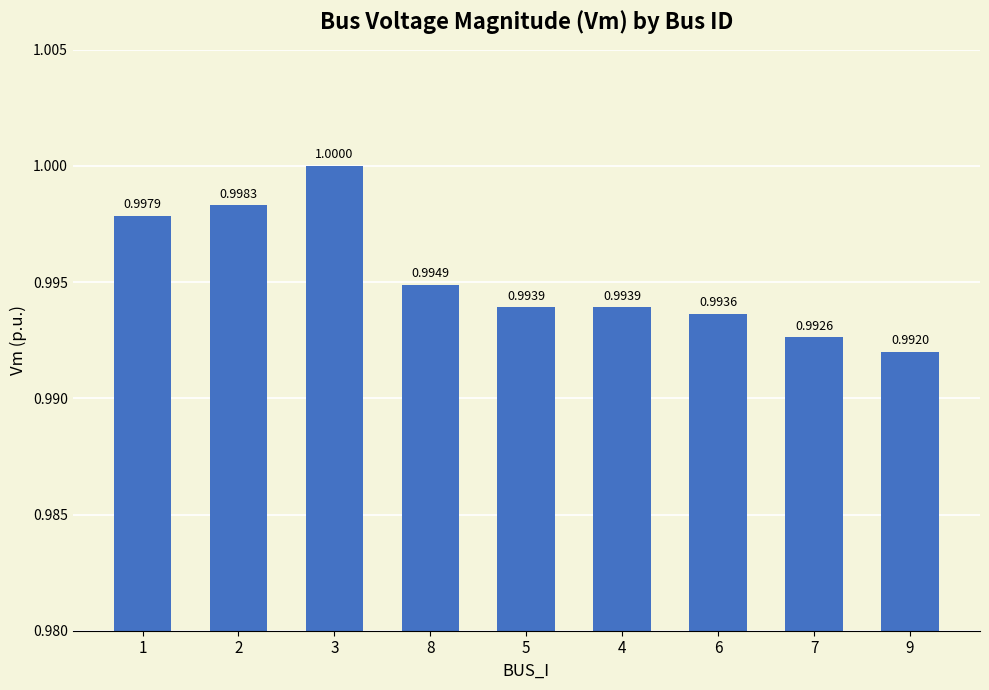

Reading left to right, transcribe all the data shown in this chart.

1=1.0	2=1.0	3=1.0	8=1.0	5=1.0	4=1.0	6=1.0	7=1.0	9=1.0